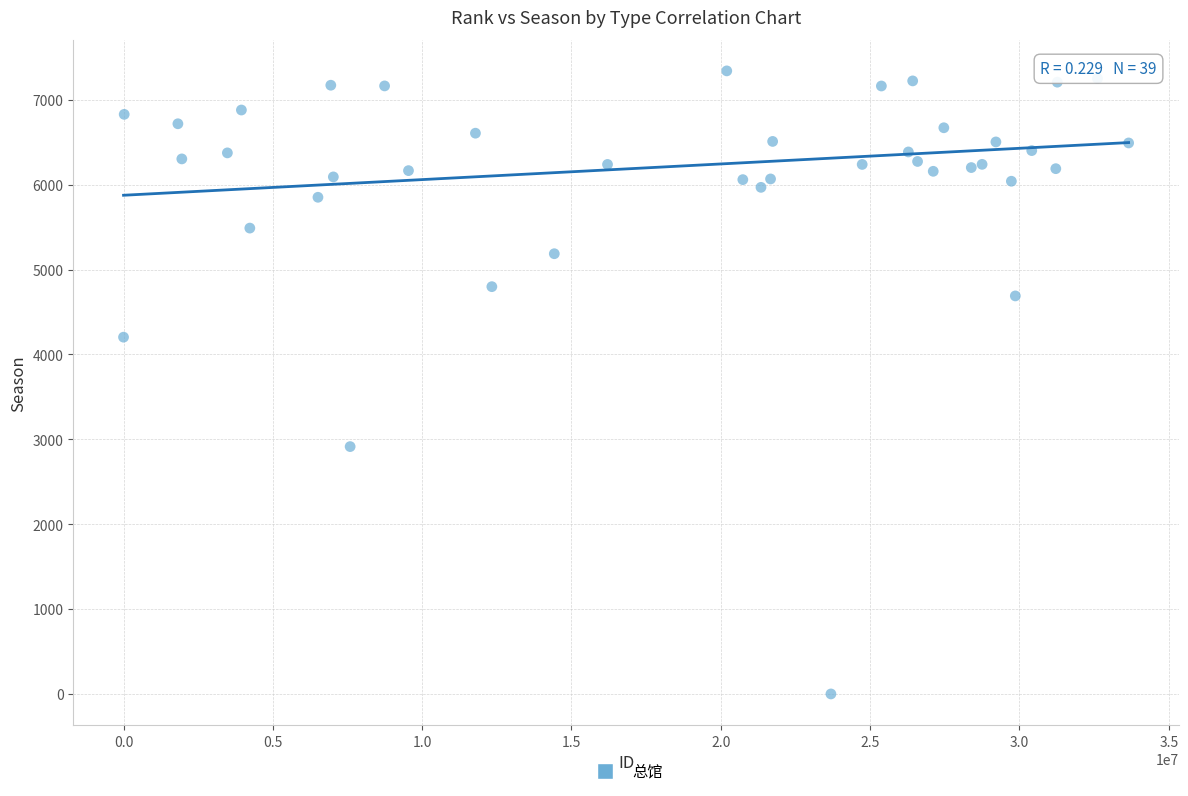

What Y value in the scatter plot is closest to 3670?

4203